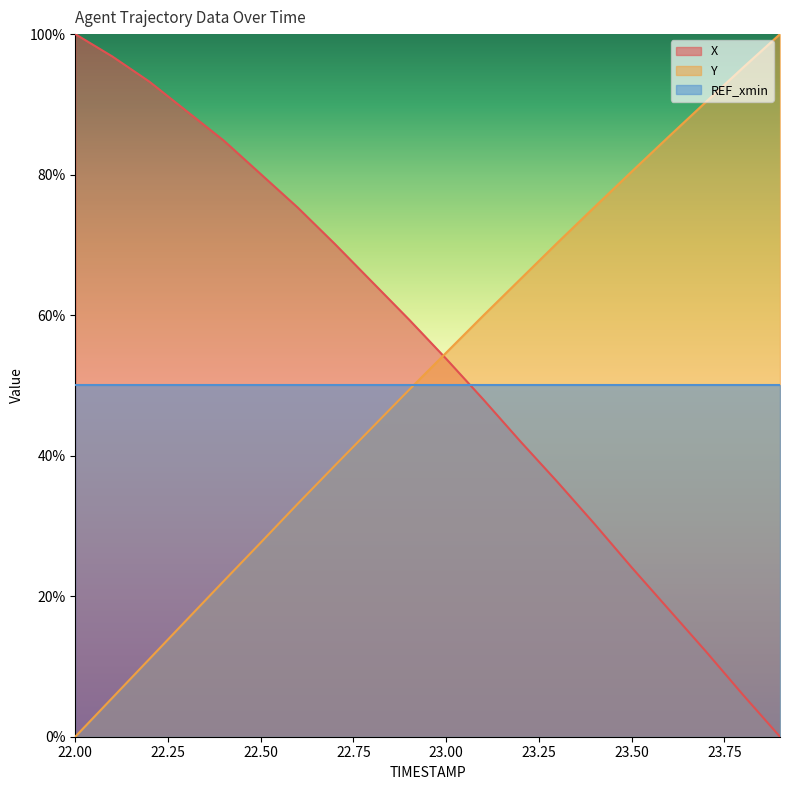

True or false: Y has more than 0 interior local peaks.

False